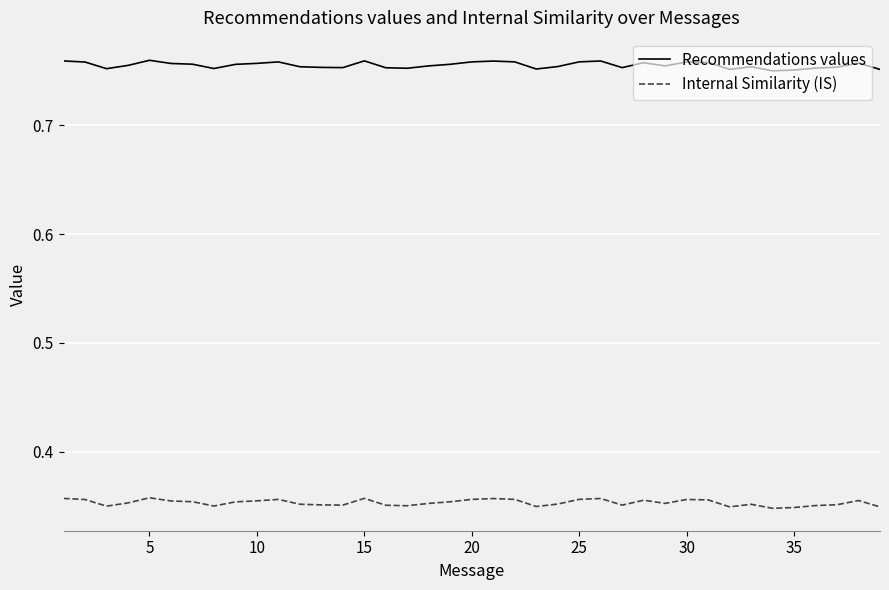

Which series has the largest total across all categories?

Recommendations values